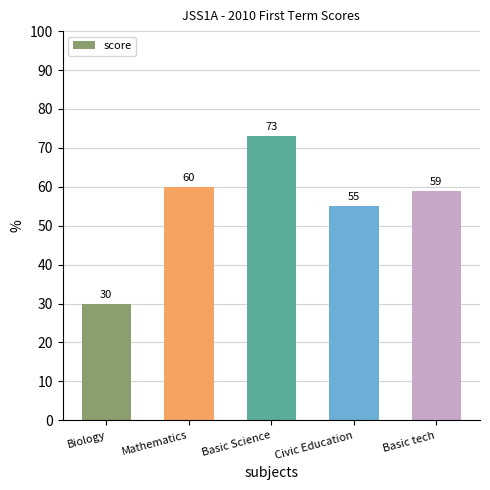

At which label is the value closest to 51?

Civic Education